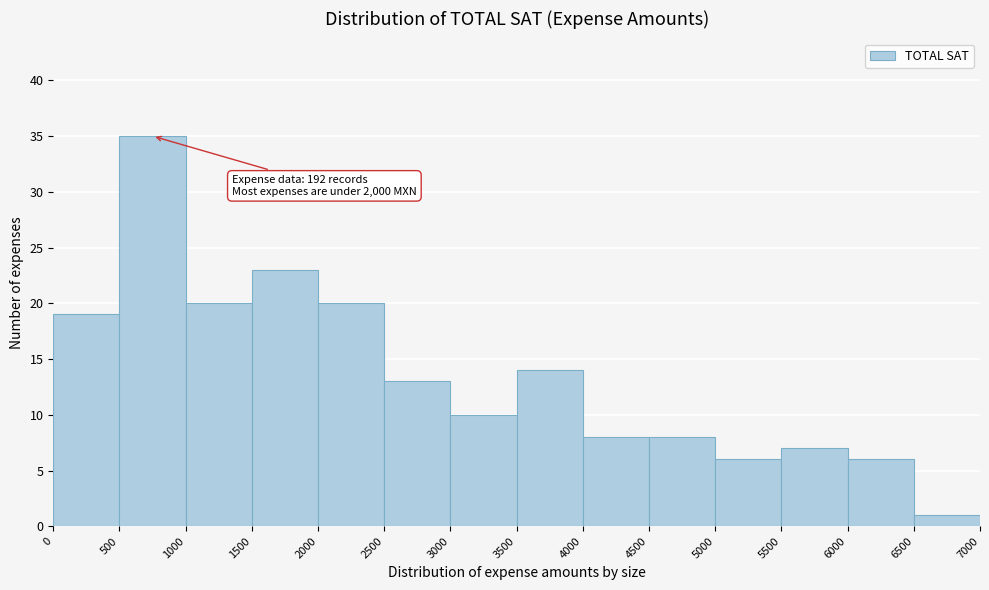

Over which range of the x-axis is the bar tallest?

500 to 1000